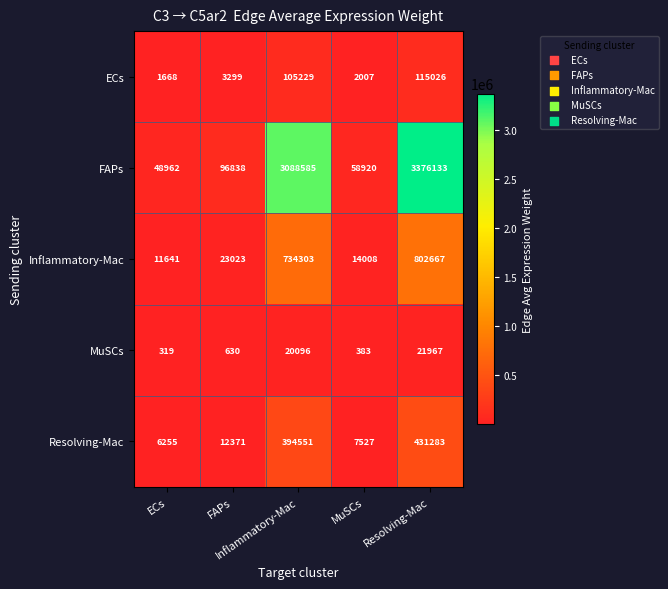

What is the minimum value shown in the chart?

319